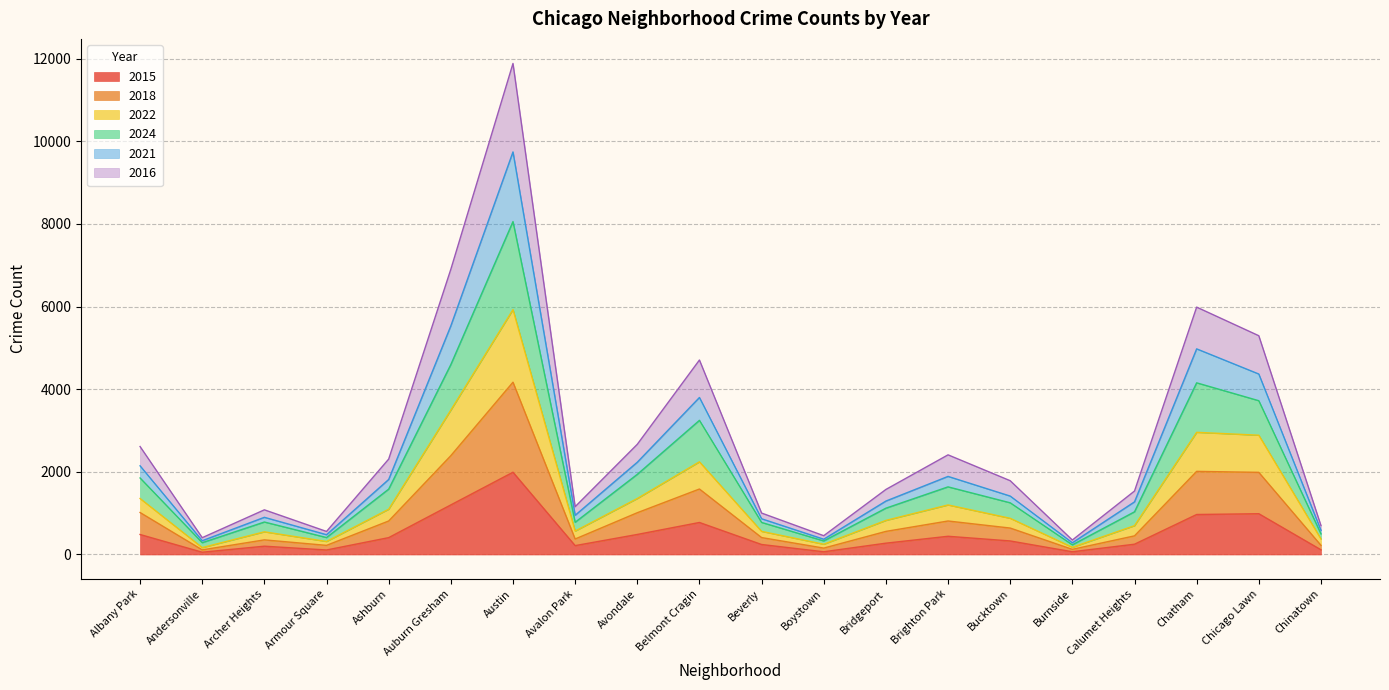

Which category has the highest value across all series?

Austin